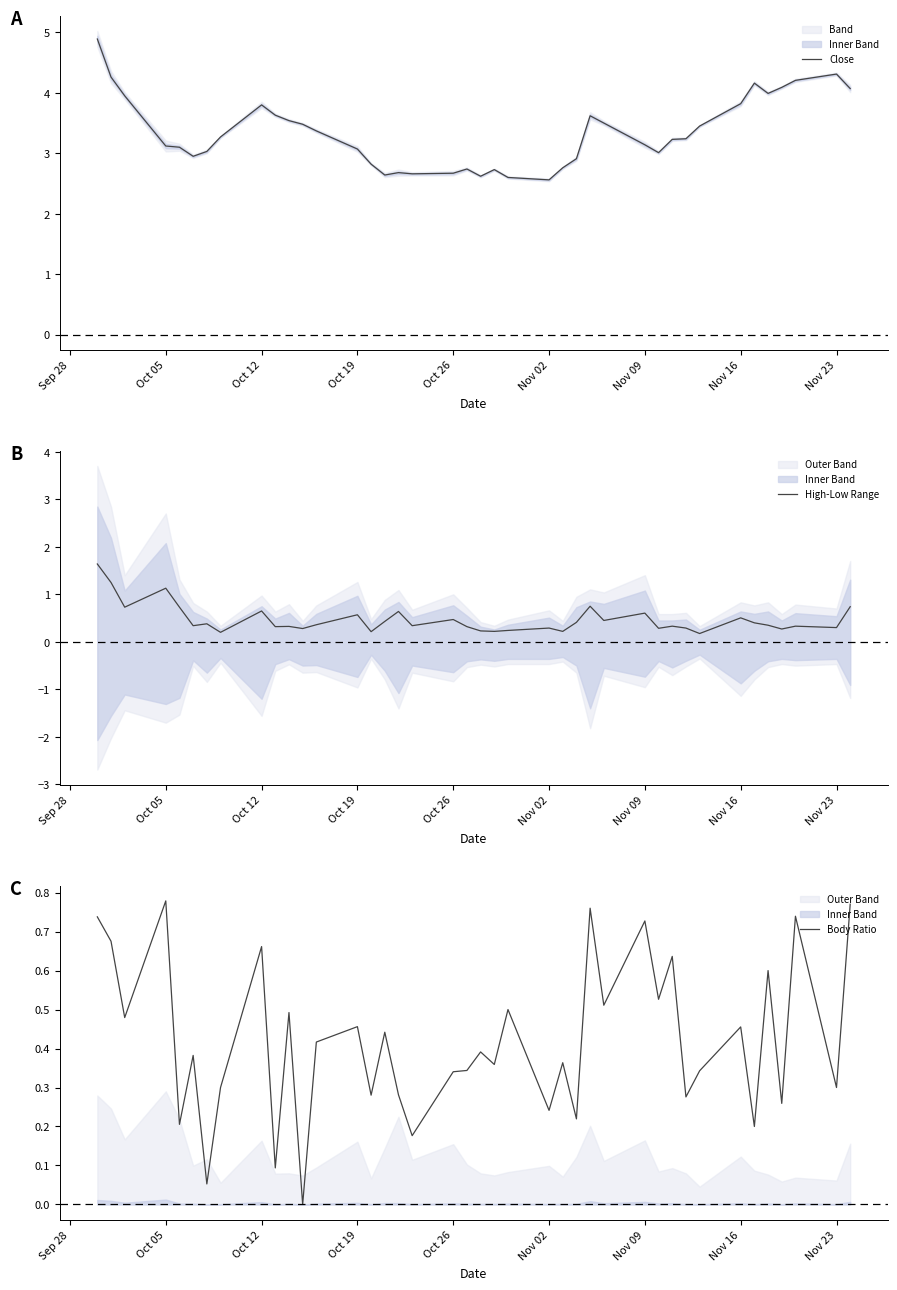

In Body Ratio, how many points are lower than both neighbors (excluding endpoints)?

16